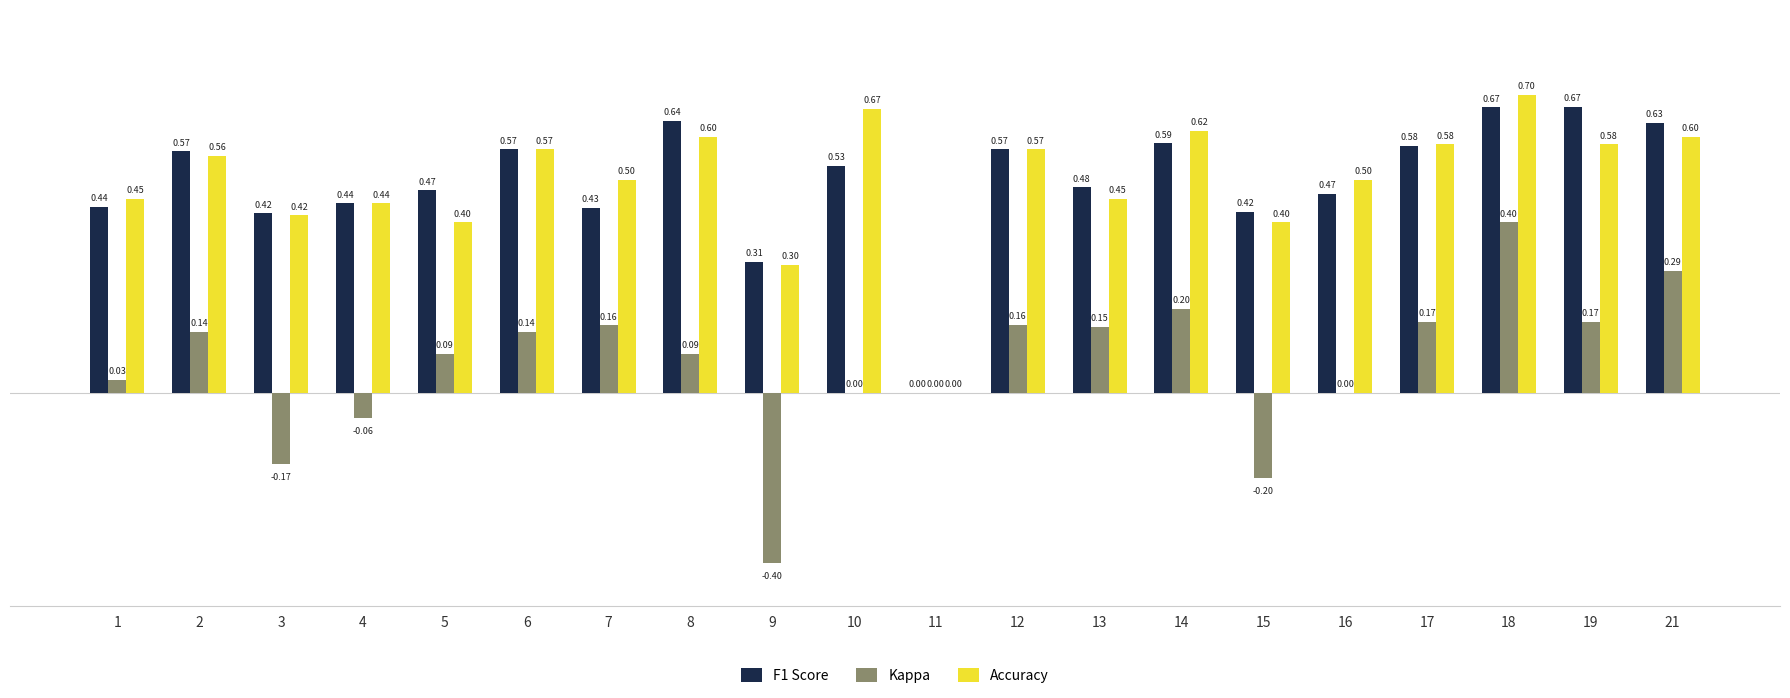

True or false: F1 Score has a value of 0.6 at 12.

True